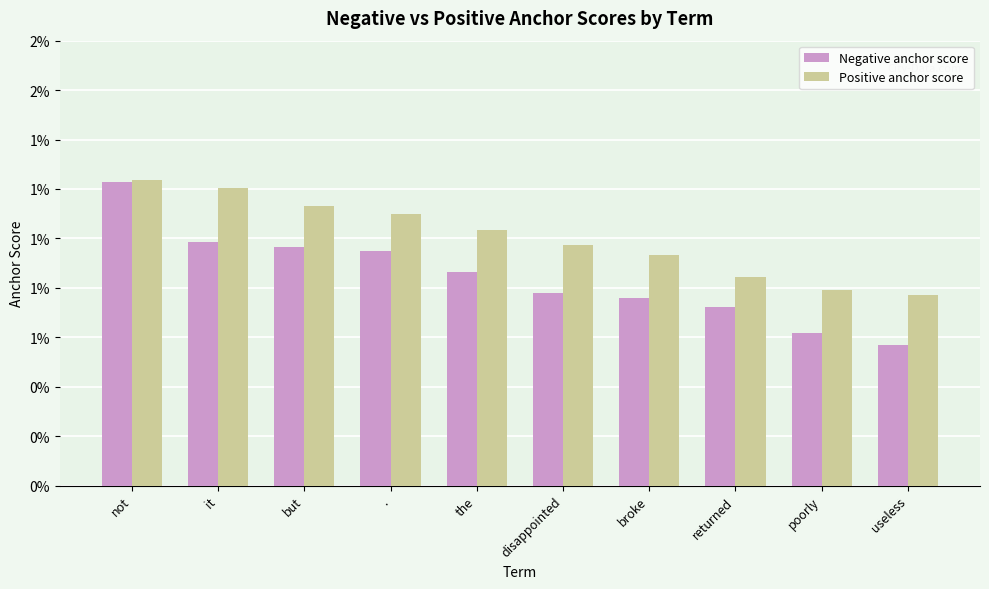

What are all the series names shown in the legend?

Negative anchor score, Positive anchor score